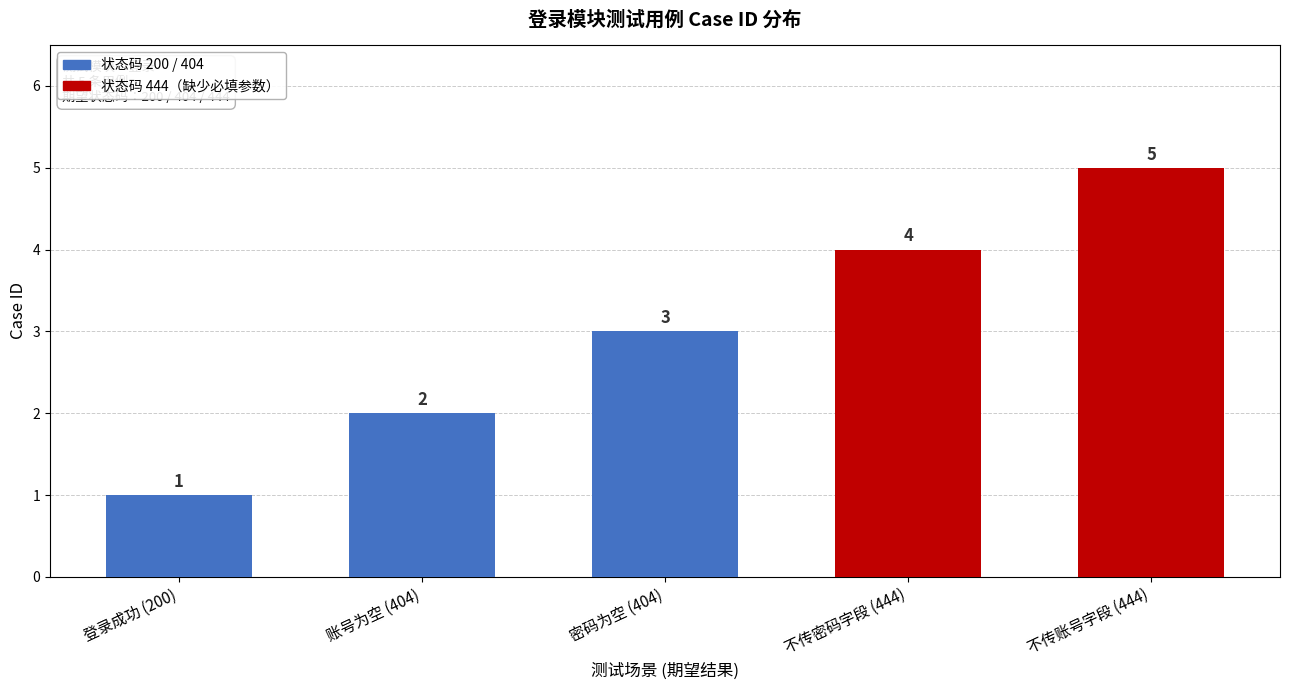

The chart shows a value of 1 at 不传密码字段 (444). True or false?

False